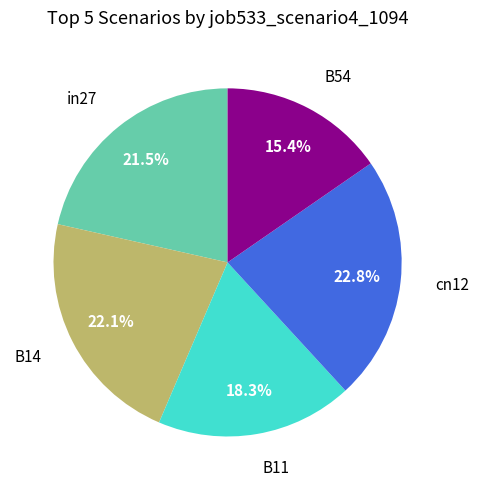

Does any single category account for the majority?

No